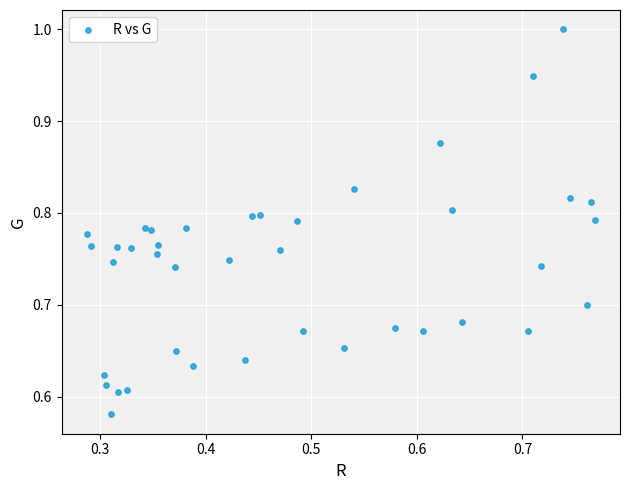

What is the range of X values (max minus min)?

0.5